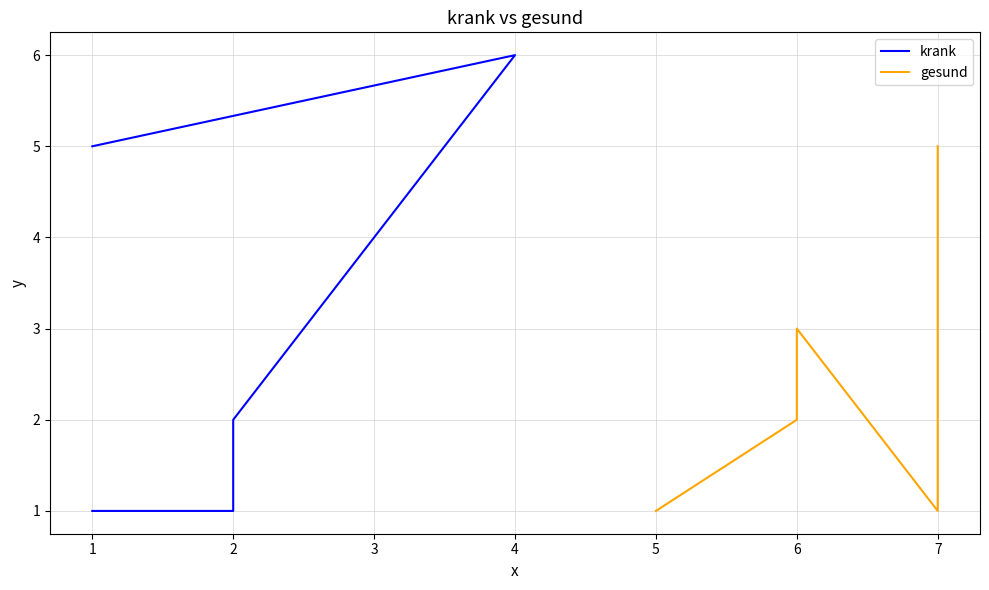

What is the difference between the second highest and second lowest values in the krank series?

4